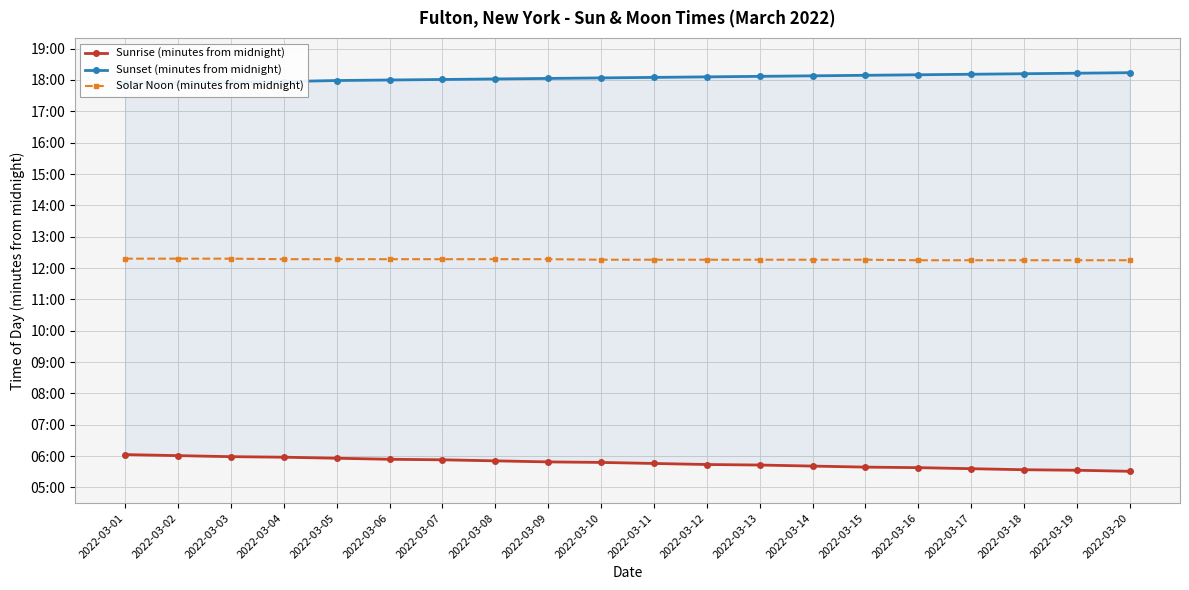

The value of Sunset (minutes from midnight) at 2022-03-02 is 474. True or false?

False